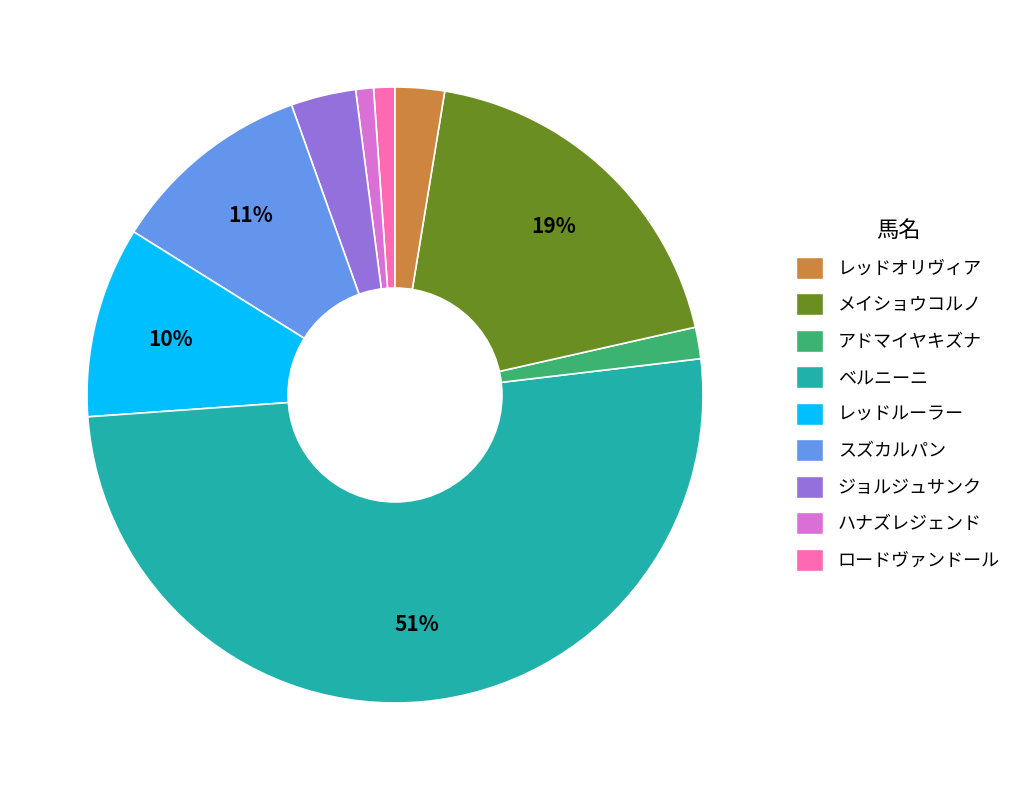

To the nearest percent, what is the average slice percentage?

11%